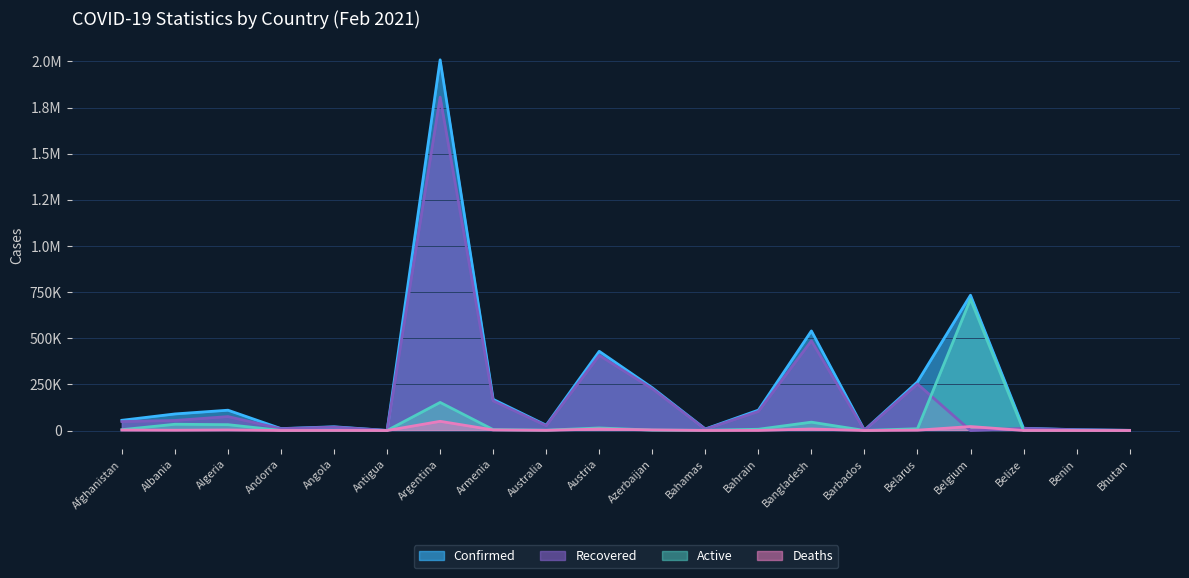

Reading left to right, what are all the values shown in this chart?

Confirmed: 55445	89776	110049	10391	20261	381	2008345	168830	28887	429139	231649	8311	110416	539531	1904	263551	733100	12114	4560	861
Recovered: 48390	54362	75436	9781	18710	197	1806260	160838	26112	407155	226119	6931	103251	485971	1547	252068	0	11605	3772	854
Deaths: 2424	1517	2930	106	487	9	49874	3138	909	8138	3170	178	393	8248	20	1820	21551	313	56	1
Active: 4631	33897	31683	504	1064	175	152211	4854	1866	13846	2360	1202	6772	45312	337	9663	711549	196	732	6